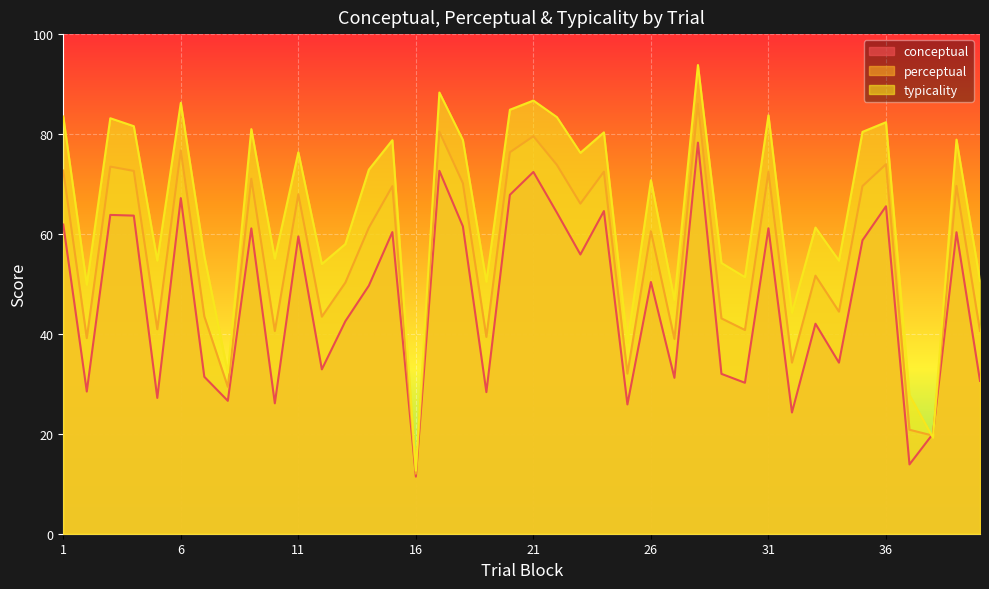

At how many categories does at least one series exceed 23?

38